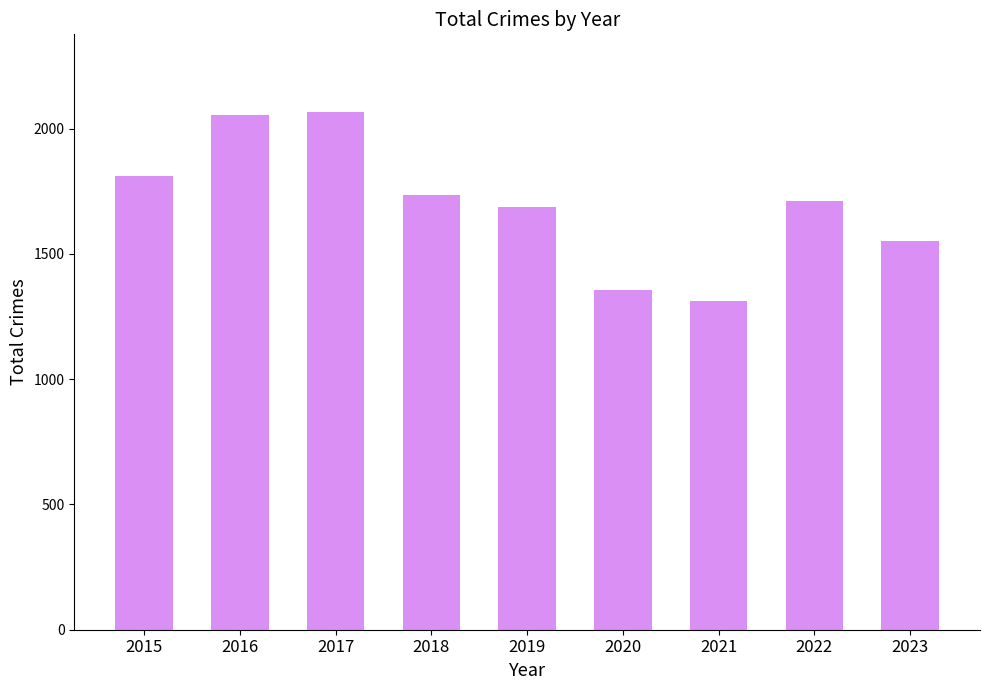

How many distinct data groups are displayed?

1